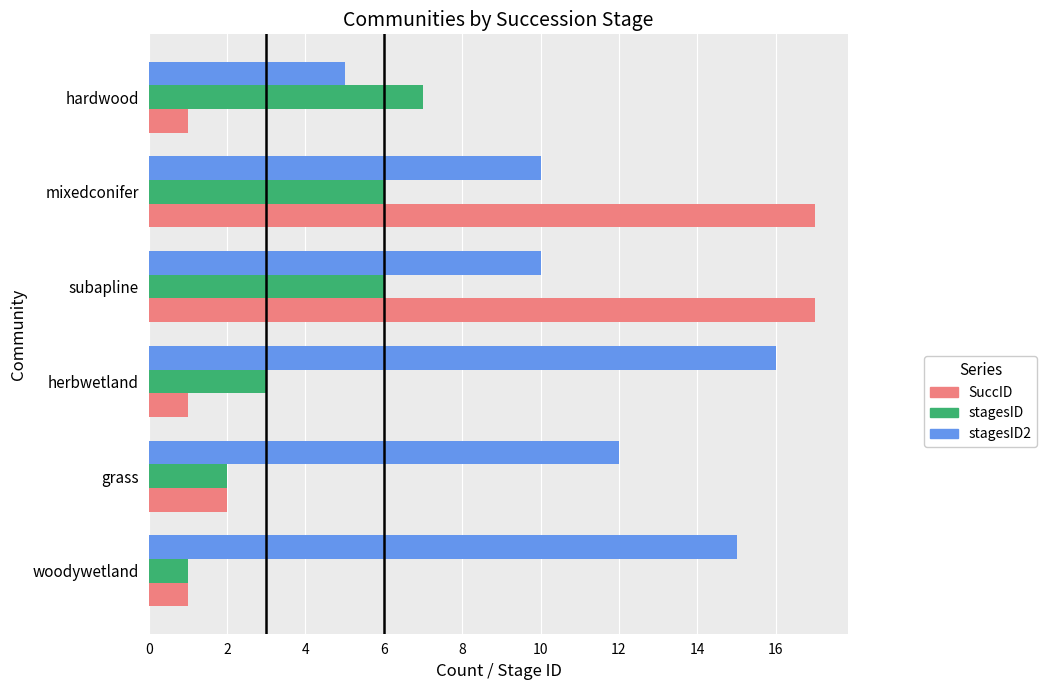

What are all the series names shown in the legend?

SuccID, stagesID, stagesID2